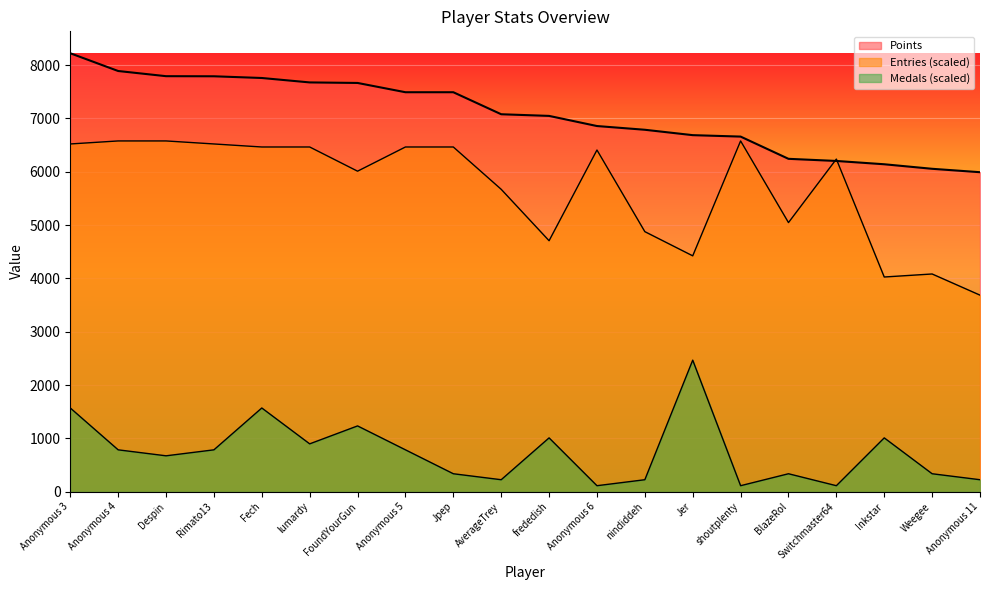

How many lines are shown in the chart?

3